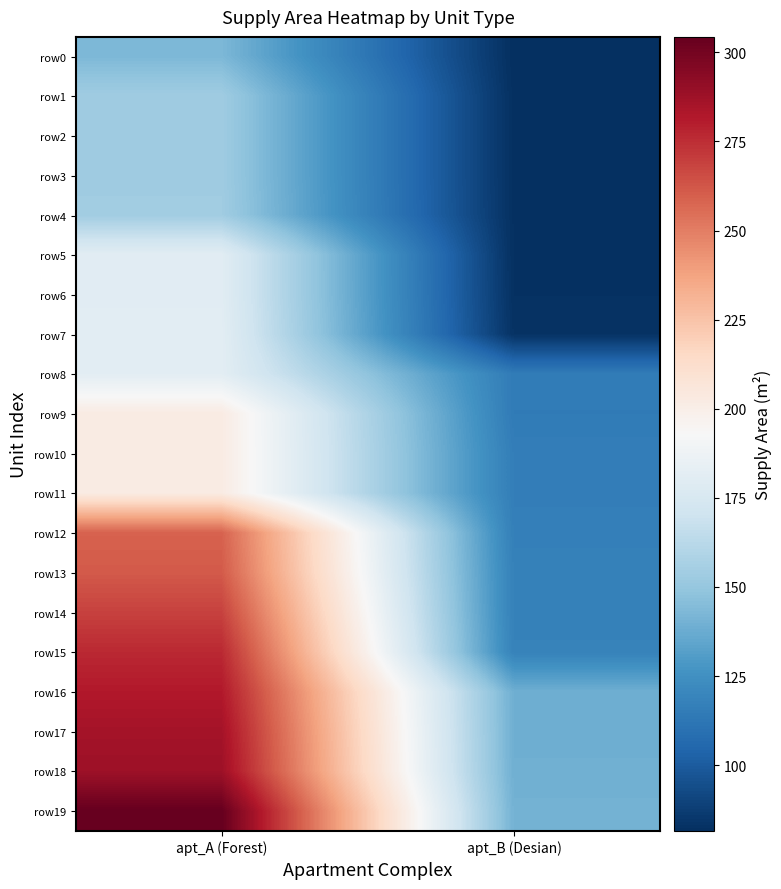

List the series in order of their peak value, highest first.

row19, row18, row17, row16, row15, row14, row13, row12, row9, row10, row11, row7, row8, row5, row6, row4, row1, row2, row3, row0